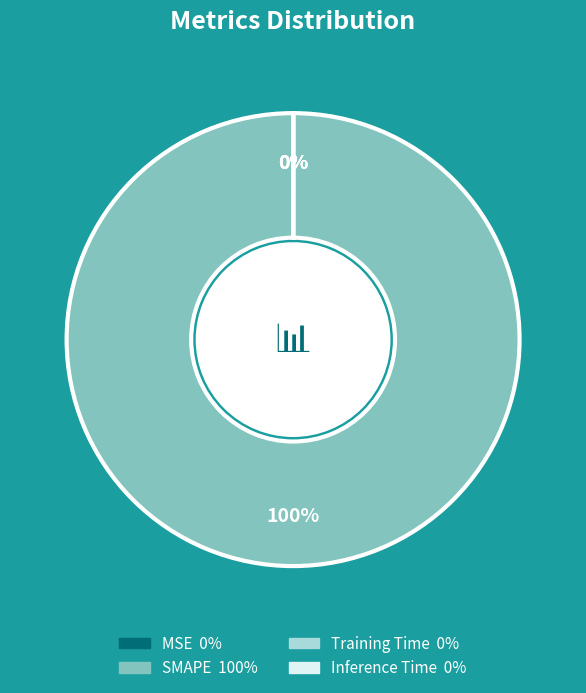

Rank the categories by value from highest to lowest.

SMAPE, Training Time, Inference Time, MSE